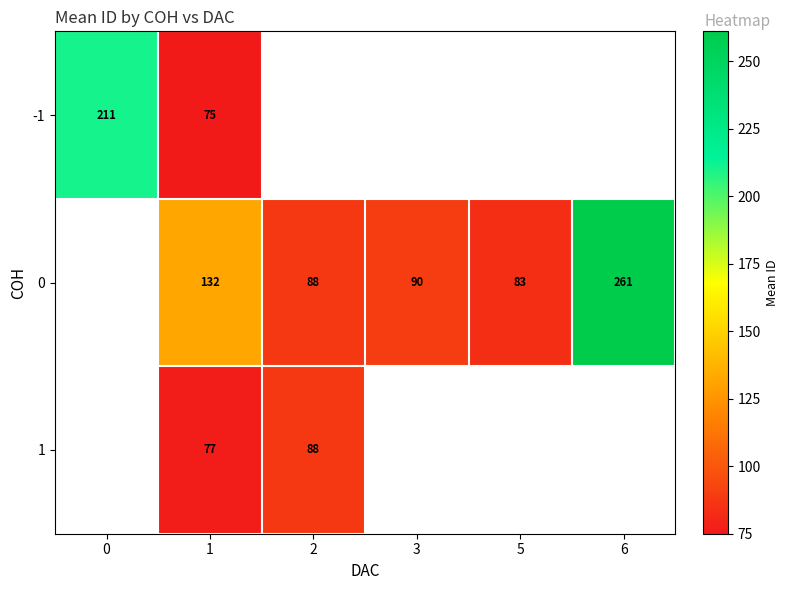

How many values in 0 are above zero?

5